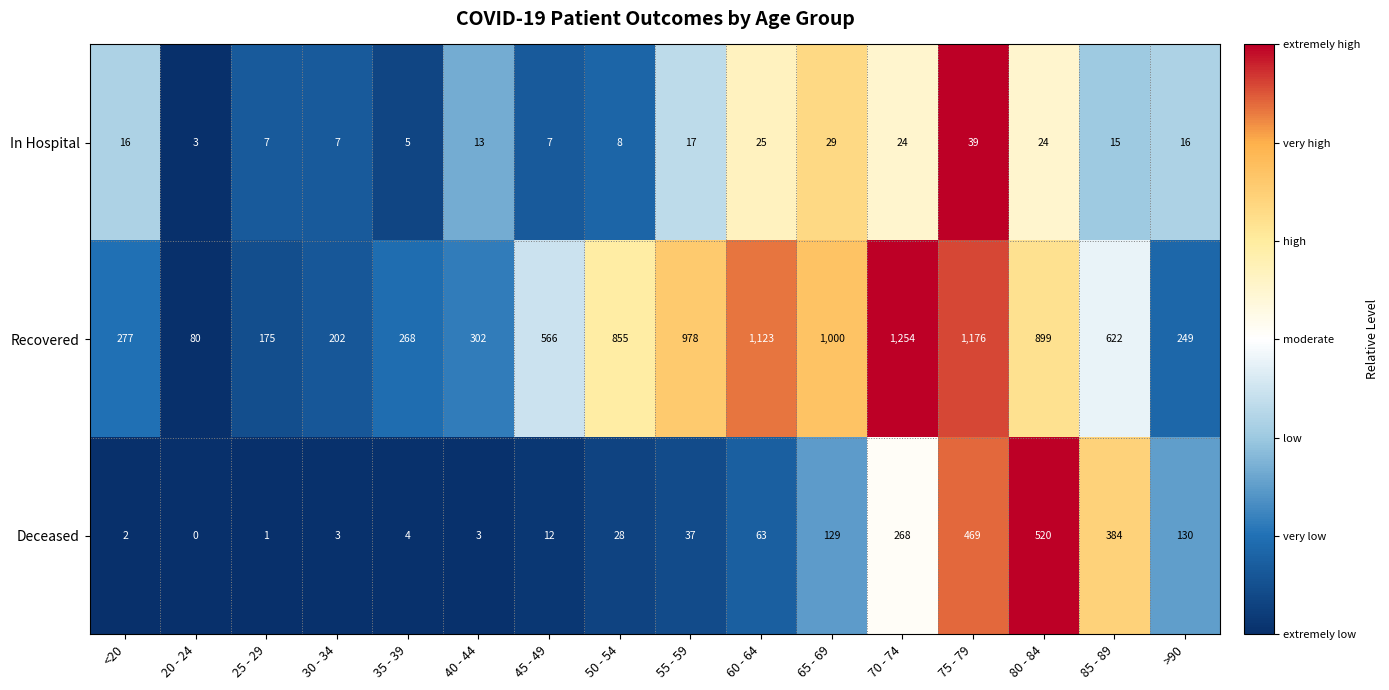

What is the difference between the Recovered values at <20 and 35 - 39?

9